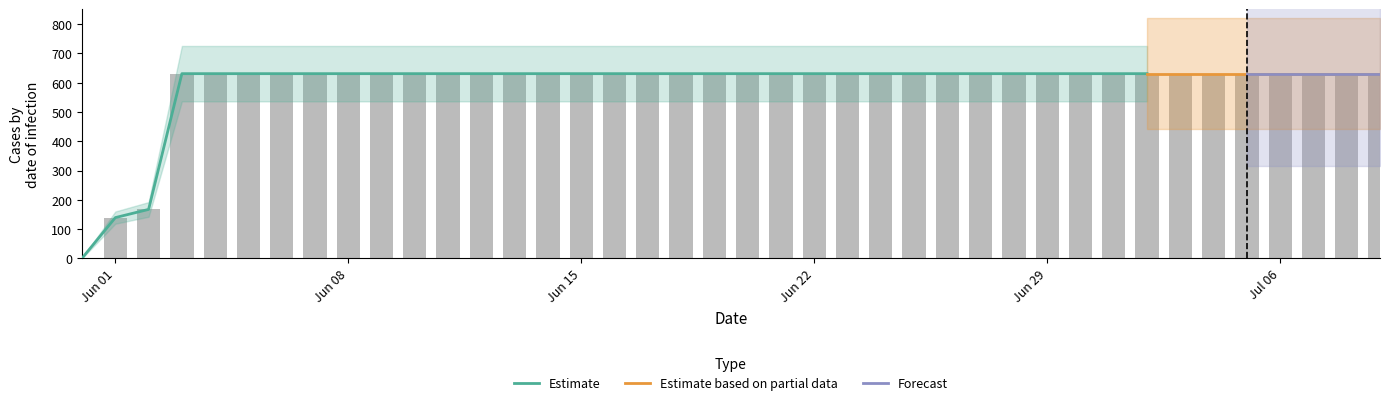

What is the sum of the Estimate values at 29 and 33?

1262